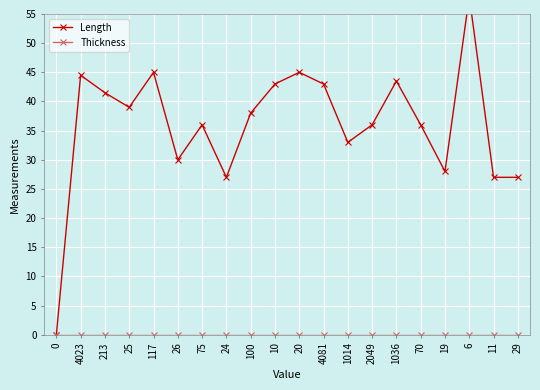

In Length, how many points are higher than both neighbors (excluding endpoints)?

6